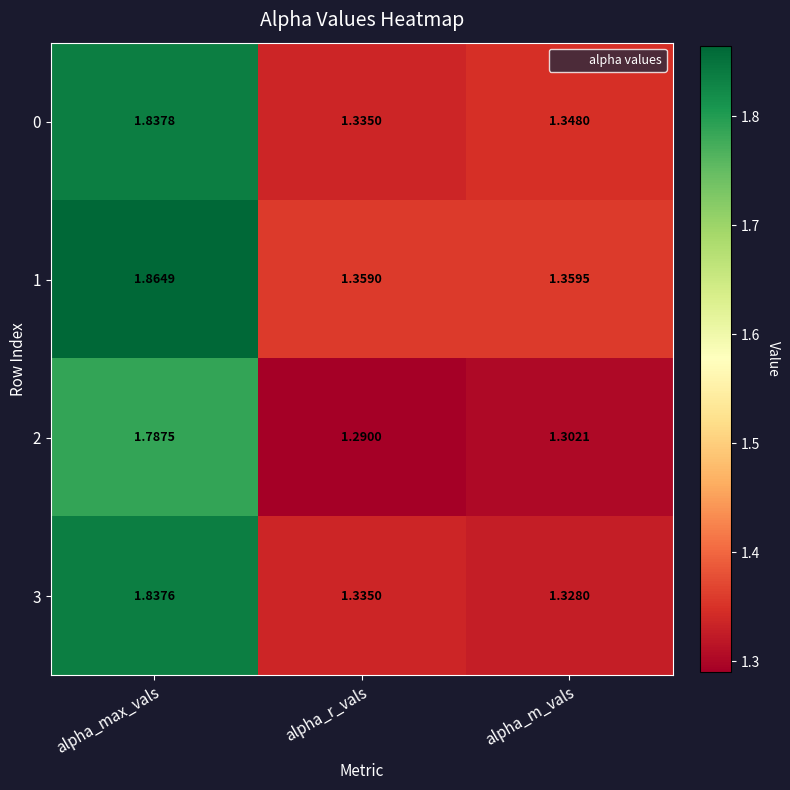

Which category has the highest value in the 0 series?

alpha_max_vals